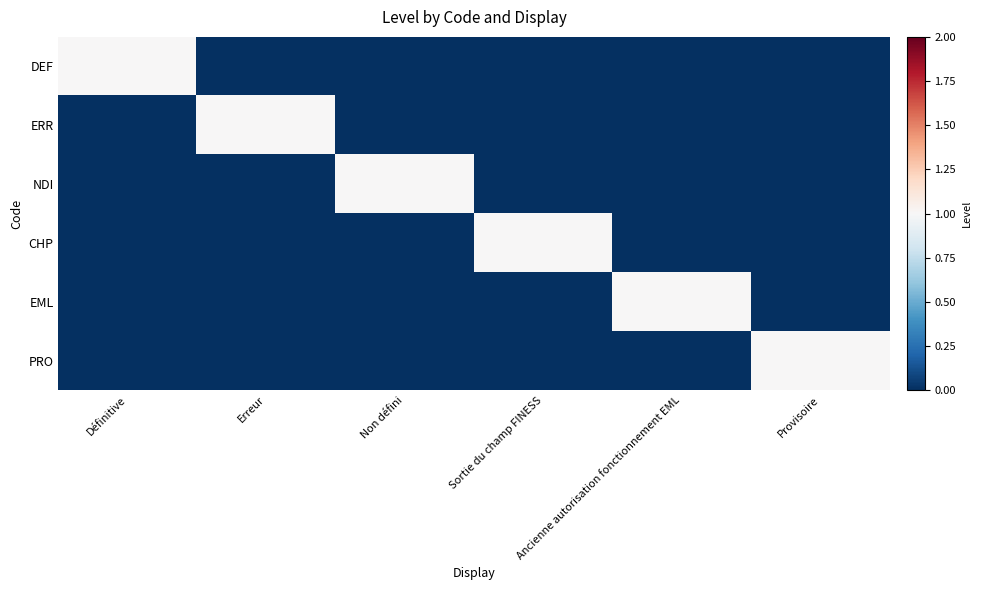

List the series in order of their peak value, highest first.

DEF, ERR, NDI, CHP, EML, PRO